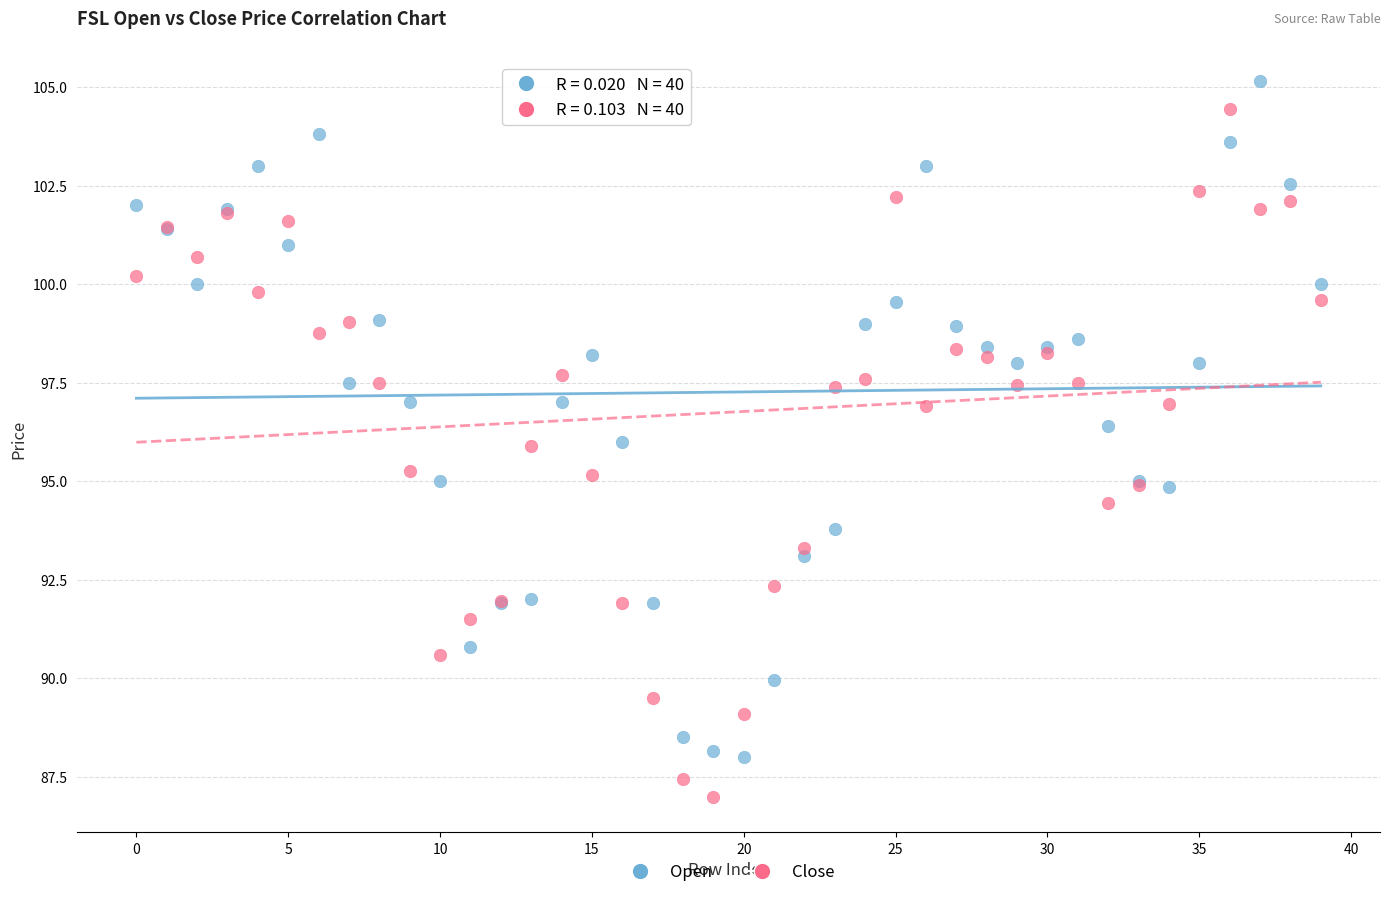

Which series reaches the minimum Y coordinate?

Close